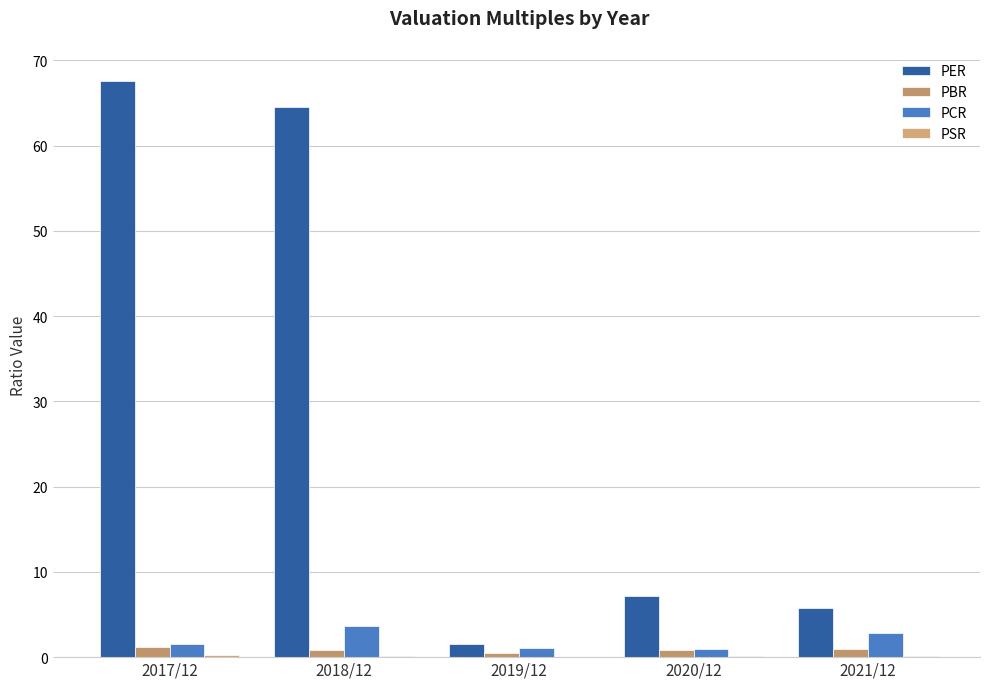

Which category has the lowest value in the PBR series?

2019/12